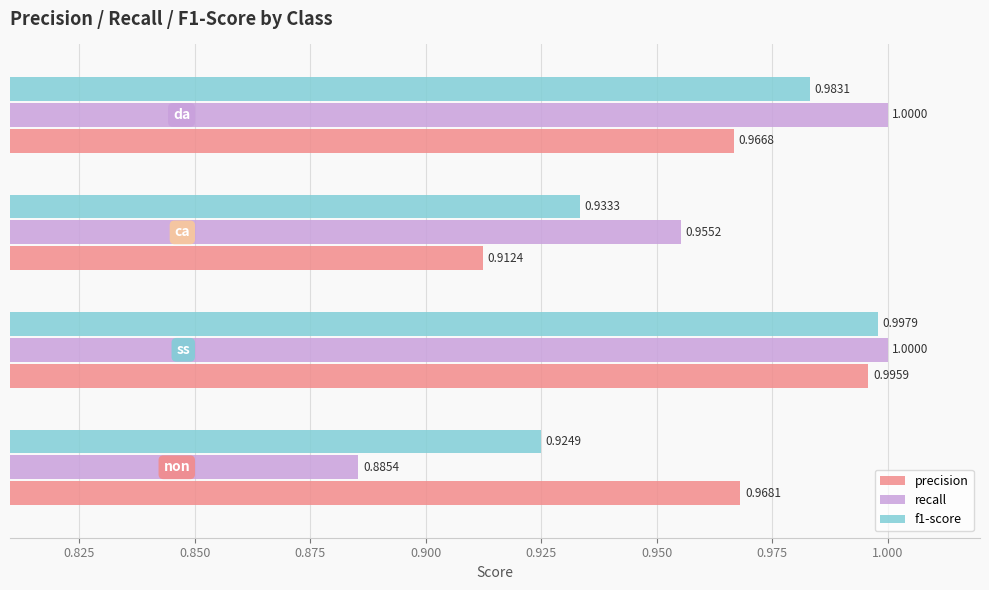

Which series has the largest total across all categories?

precision